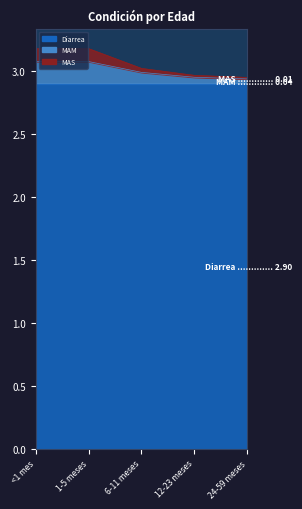

True or false: MAS has more than 2 interior local peaks.

False